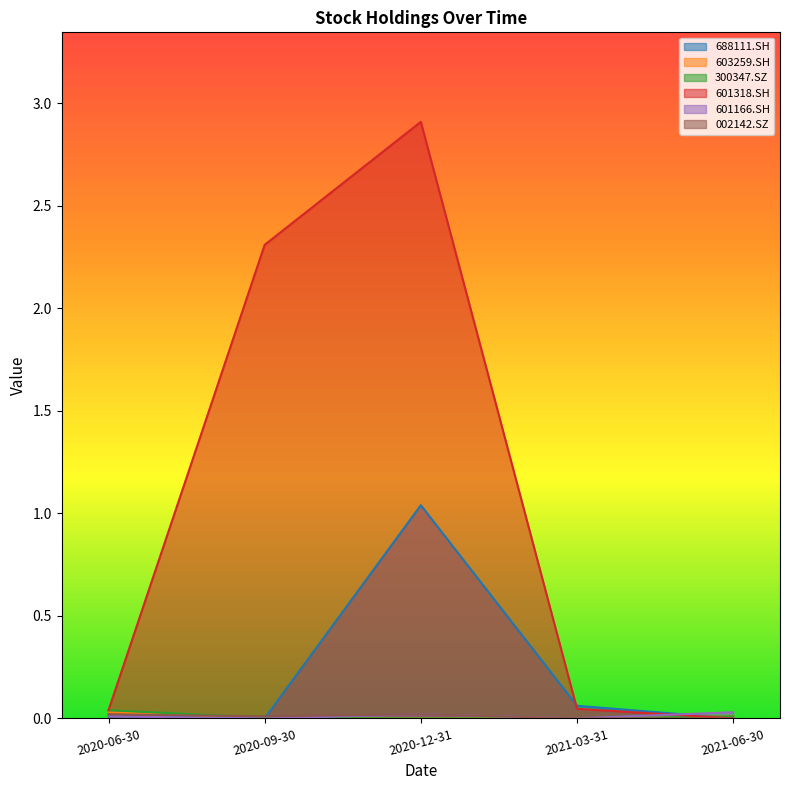

Reading left to right, transcribe all the data shown in this chart.

688111.SH: 0.0	0.0	1.0	0.1	0.0
603259.SH: 0.0	0.0	0.0	0.0	0.0
300347.SZ: 0.0	0.0	0.0	0.0	0.0
601318.SH: 0.0	2.3	2.9	0.0	0.0
601166.SH: 0.0	0.0	0.0	0.0	0.0
002142.SZ: 0.0	0.0	0.0	0.0	0.0